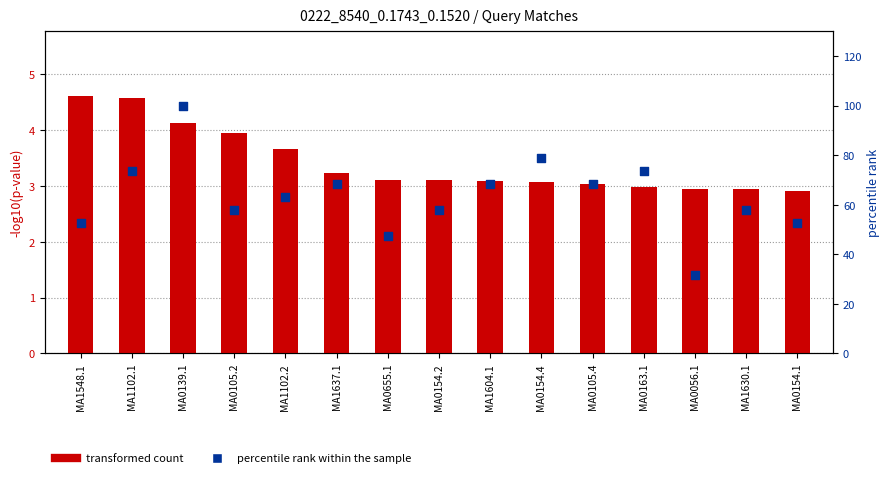

Which series contains the highest Y value?

percentile rank within the sample